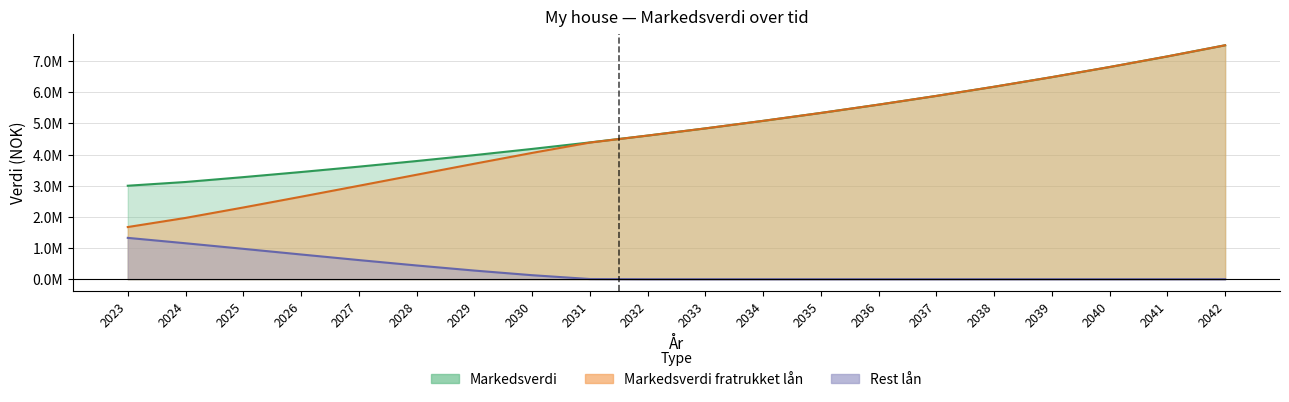

True or false: Markedsverdi fratrukket lån and Rest lån cross at least once.

False